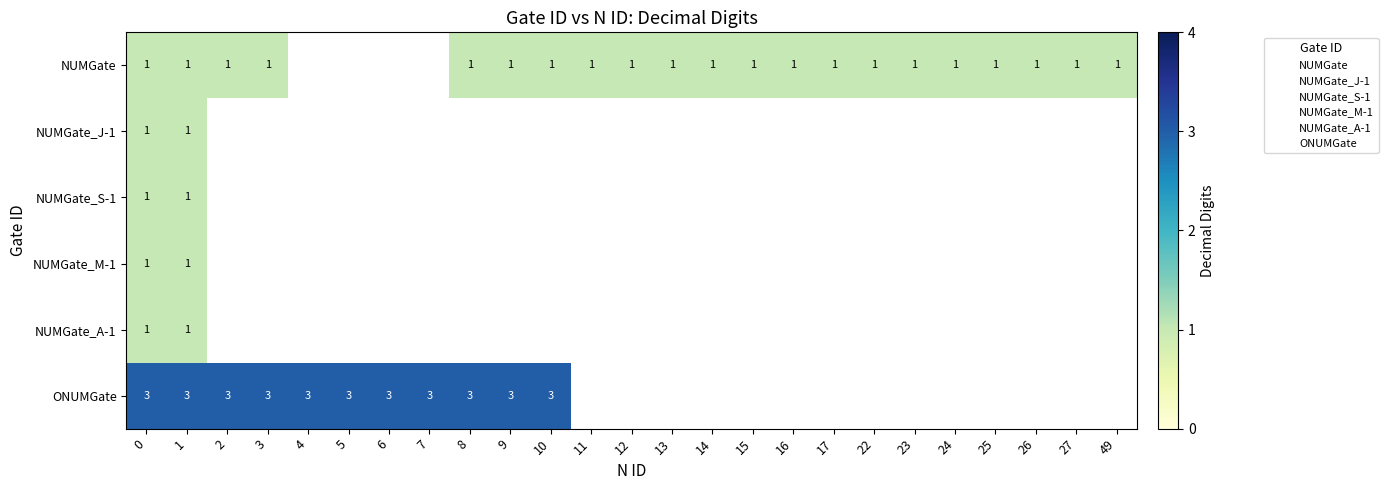

What is the smallest value displayed?

1.0